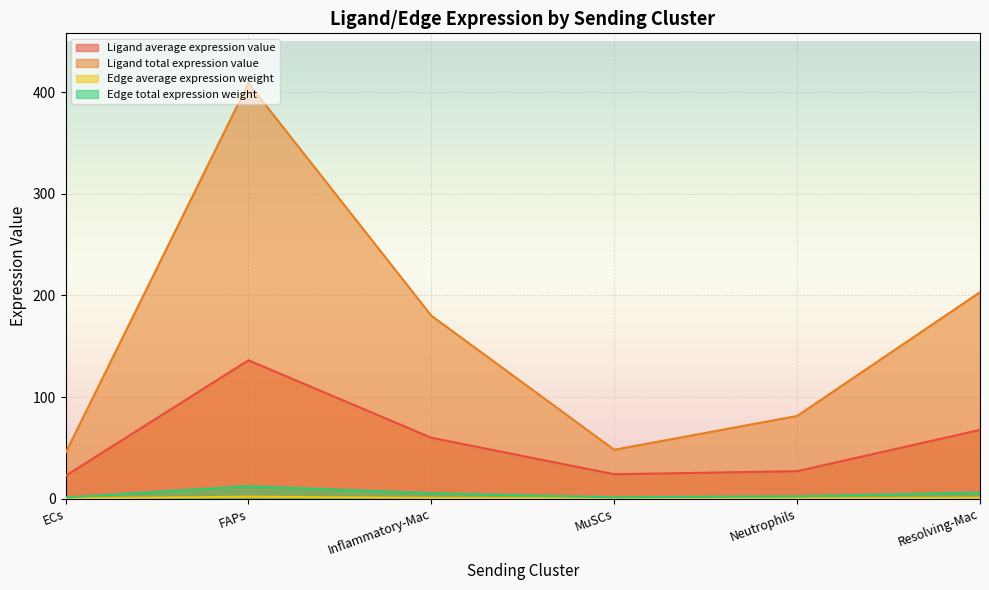

True or false: Edge average expression weight and Ligand total expression value cross at least once.

False